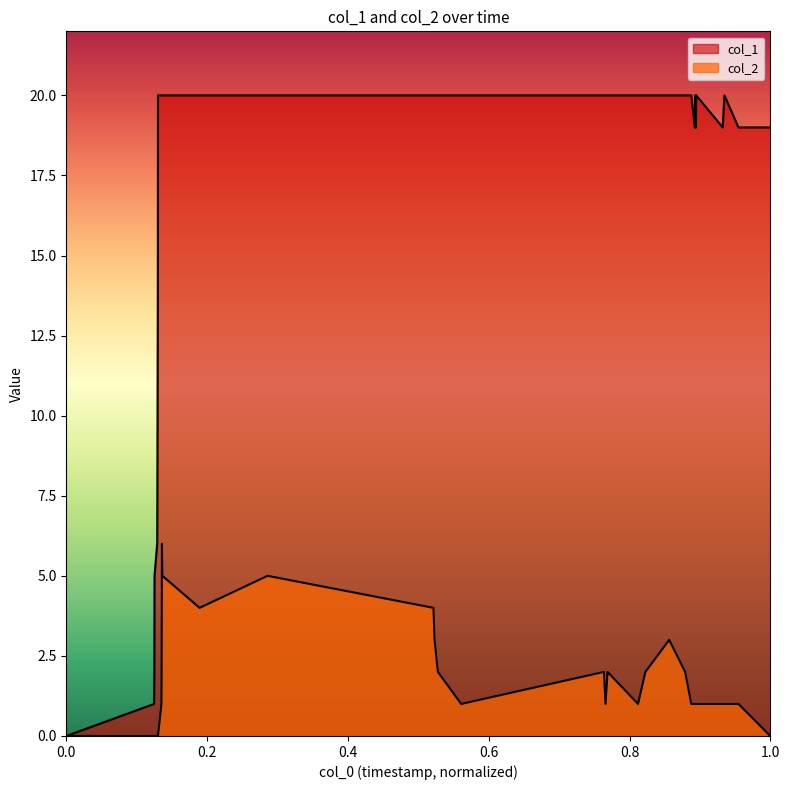

How many interior local valleys does the col_2 series have?

4